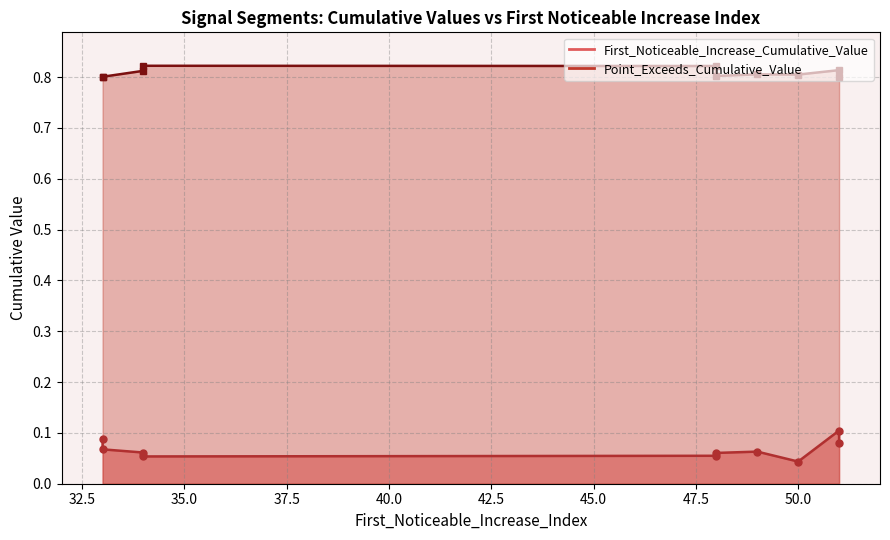

List the series in order of their overall mean, highest first.

Point_Exceeds_Cumulative_Value, First_Noticeable_Increase_Cumulative_Value